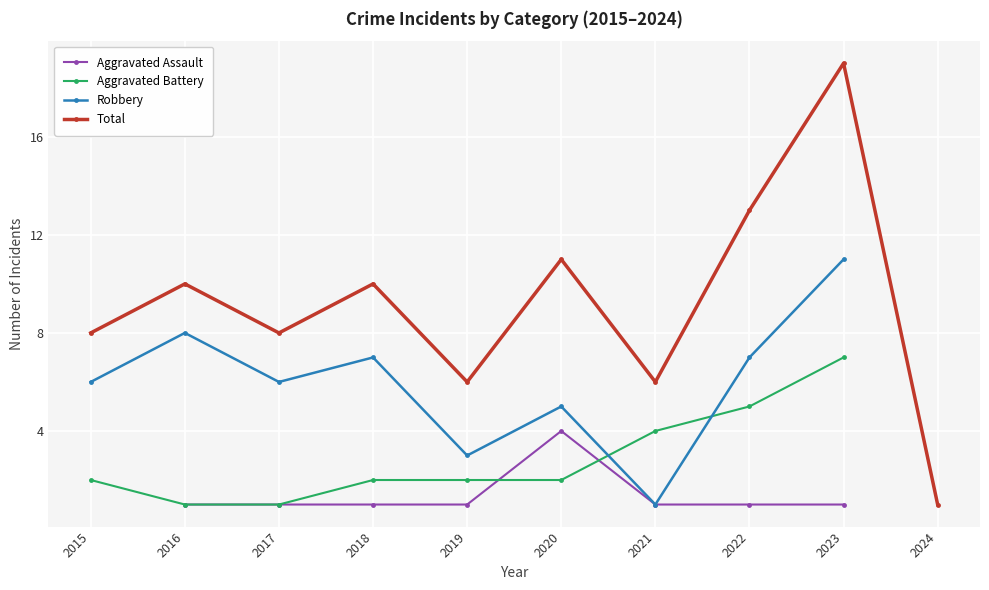

True or false: Aggravated Assault and Aggravated Battery cross at least once.

True